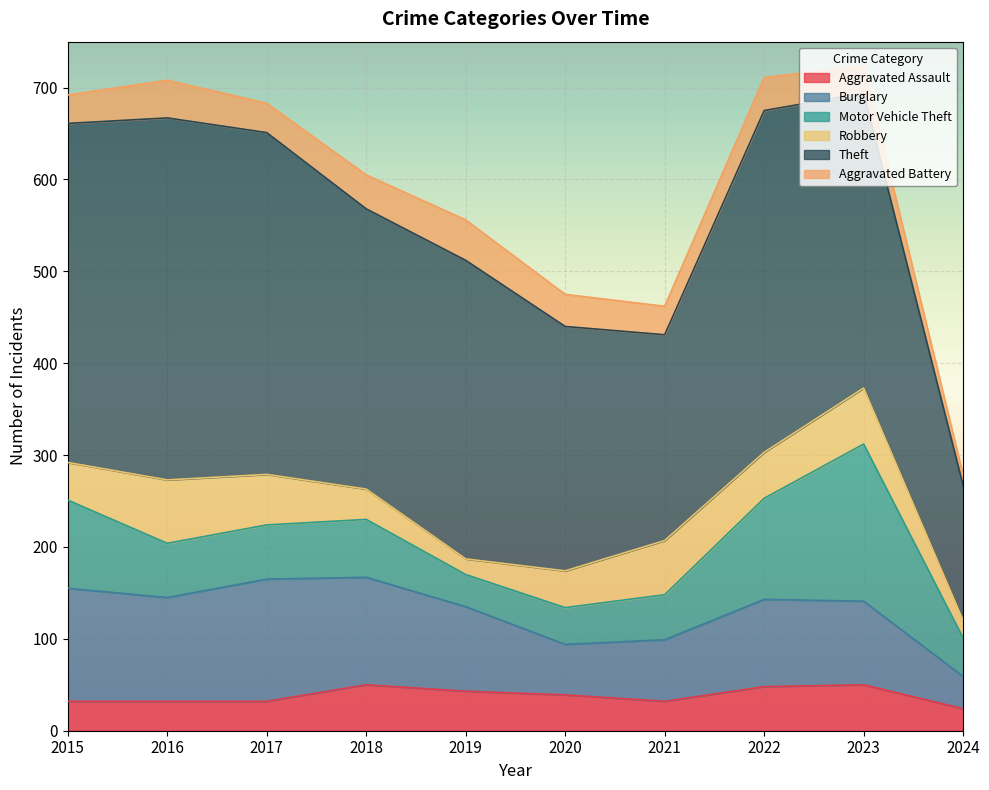

At how many categories does at least one series exceed 245?

8